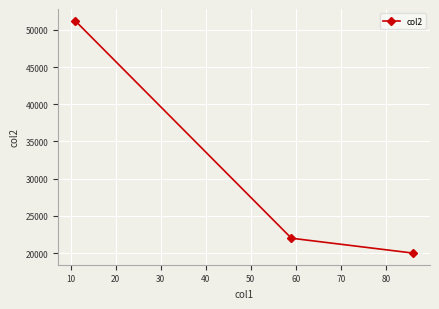

What is the greatest value displayed?

51240